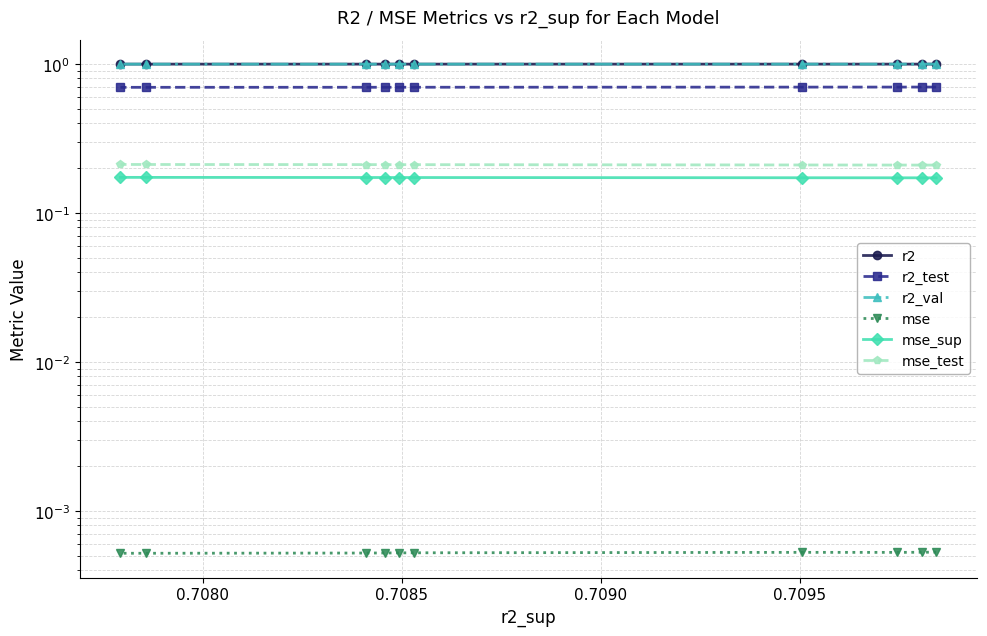

Rank the series by their maximum value, from highest to lowest.

r2, r2_val, r2_test, mse_test, mse_sup, mse